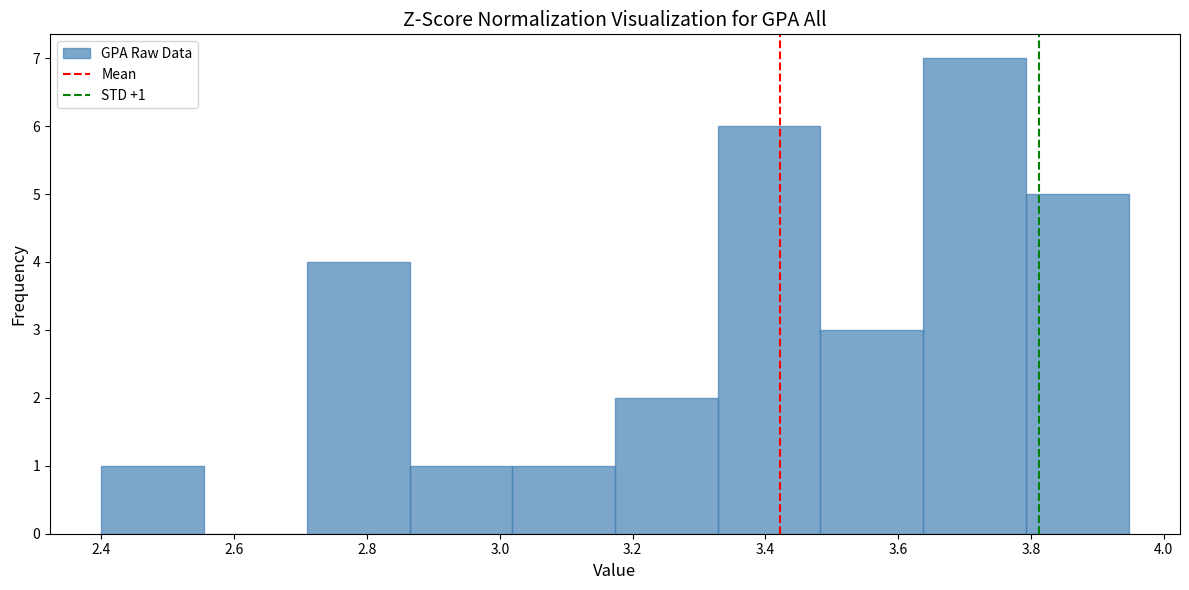

Which range on the x-axis has the tallest bar?

3.64 to 3.80